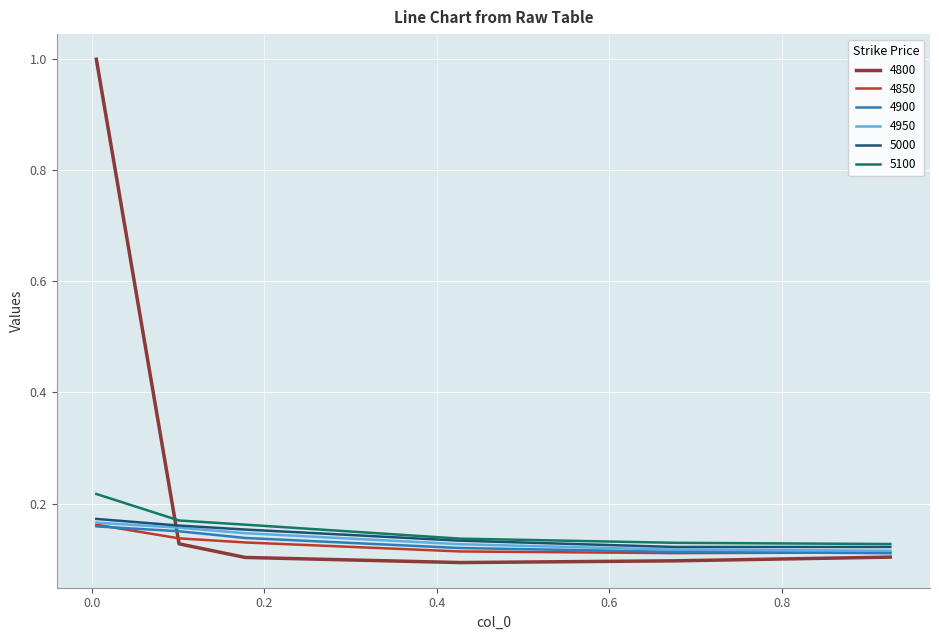

What is the greatest value displayed?

1.0